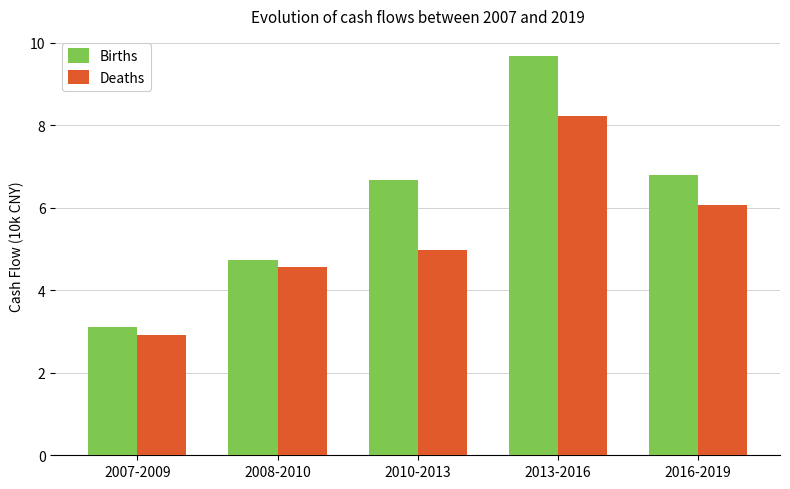

What is the label of the 1st bar from the right?

2016-2019